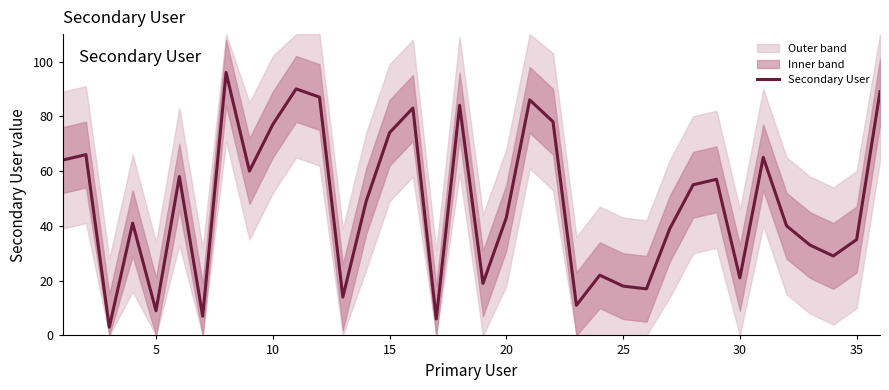

The value of Secondary User at 5 is 13. True or false?

False